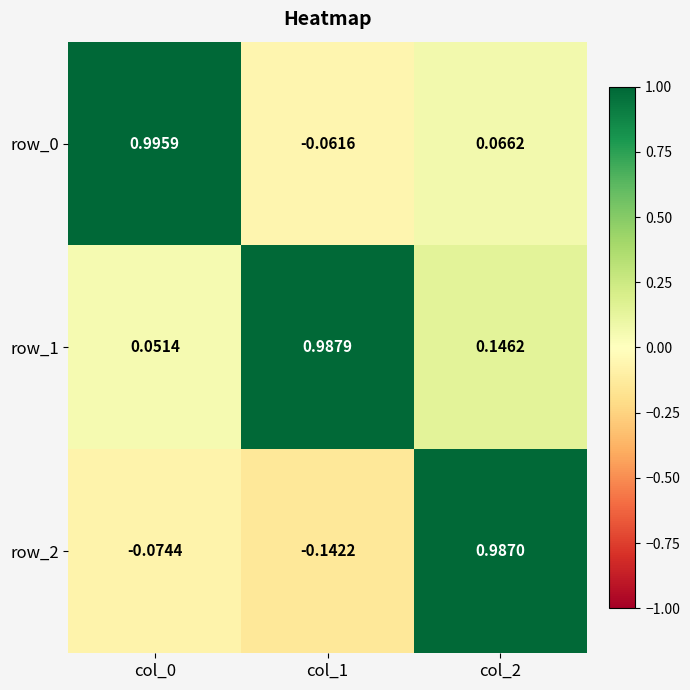

How many data points in row_0 are less than 0?

1